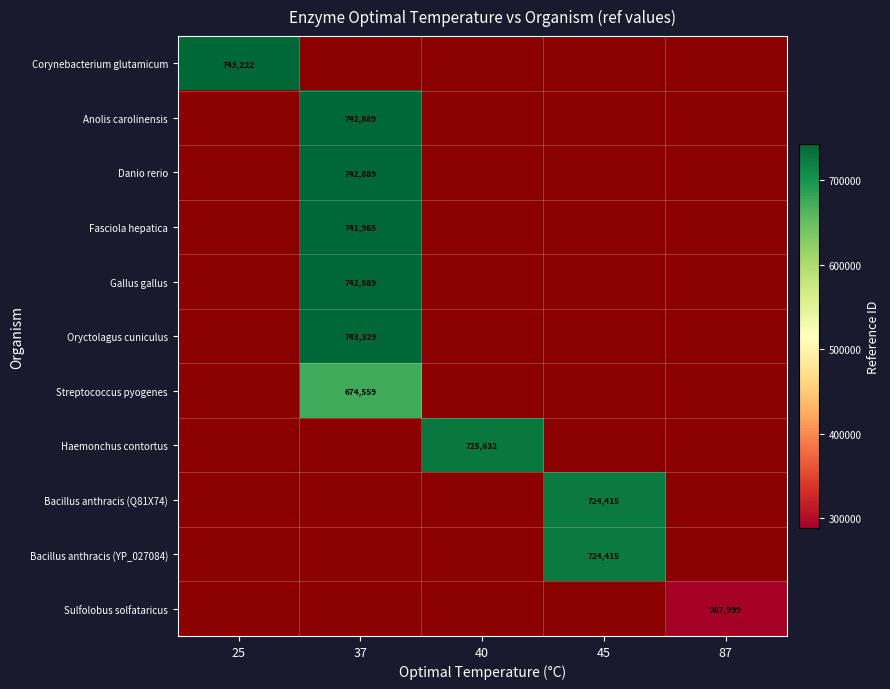

The Gallus gallus series shows 233562 at 37. True or false?

False